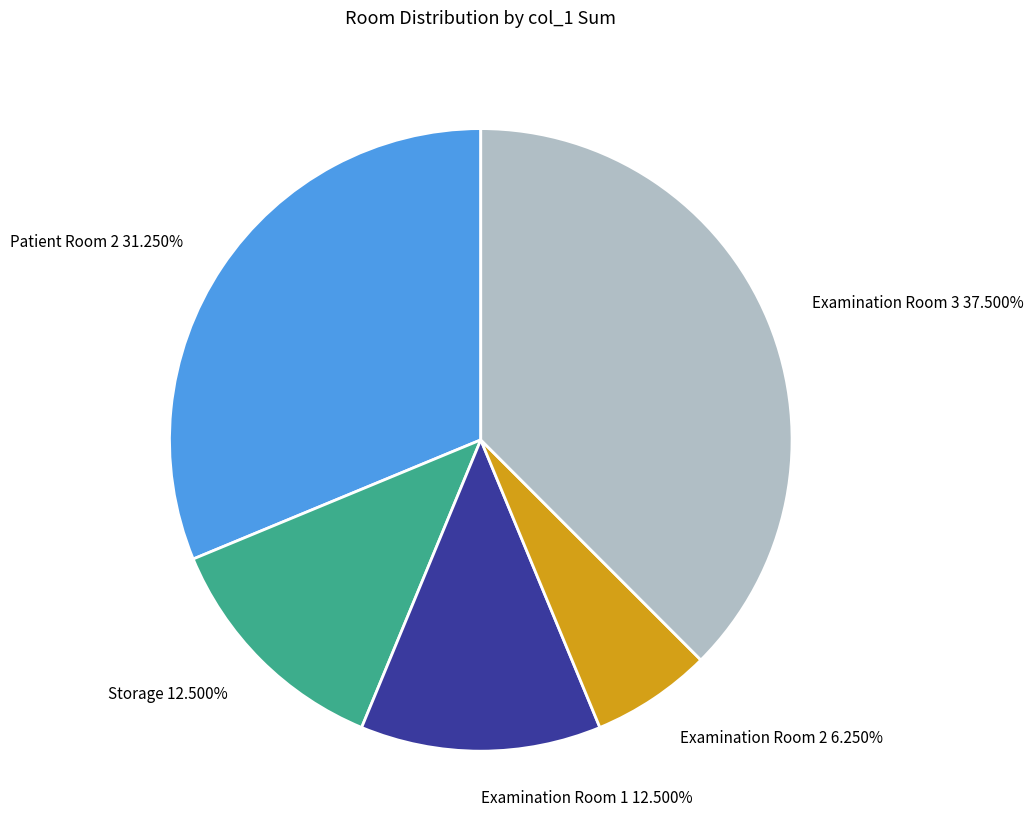

Between Examination Room 3 37.500% and Storage 12.500%, which is larger?

Examination Room 3 37.500%